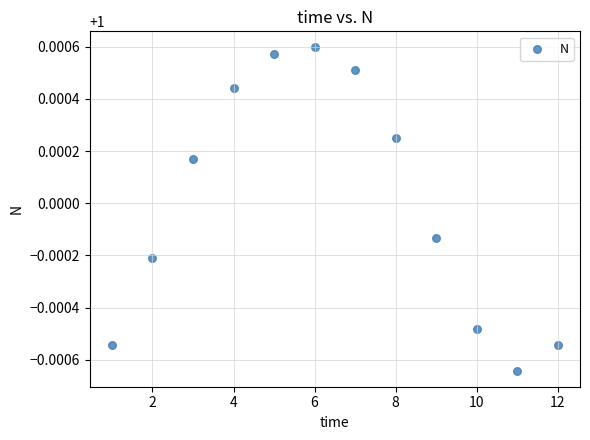

What is the range of X values (max minus min)?

11.0